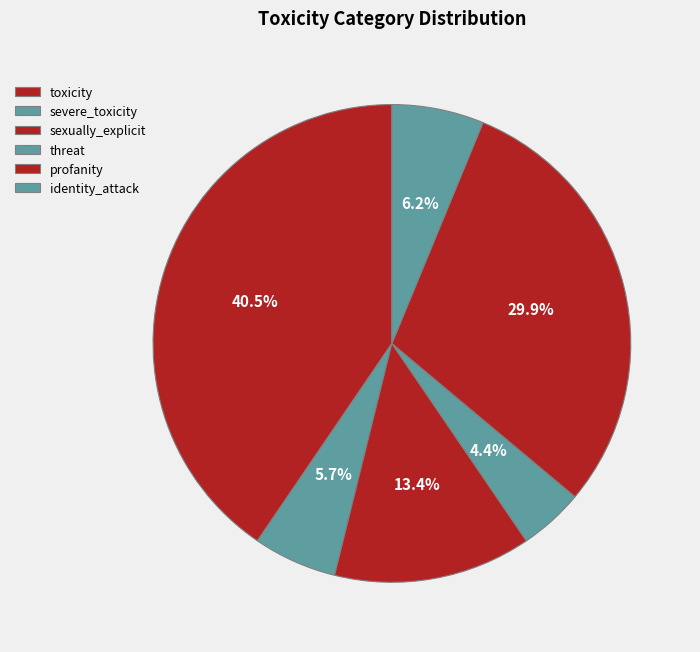

What percentage is NOT represented by sexually_explicit?

86.6%